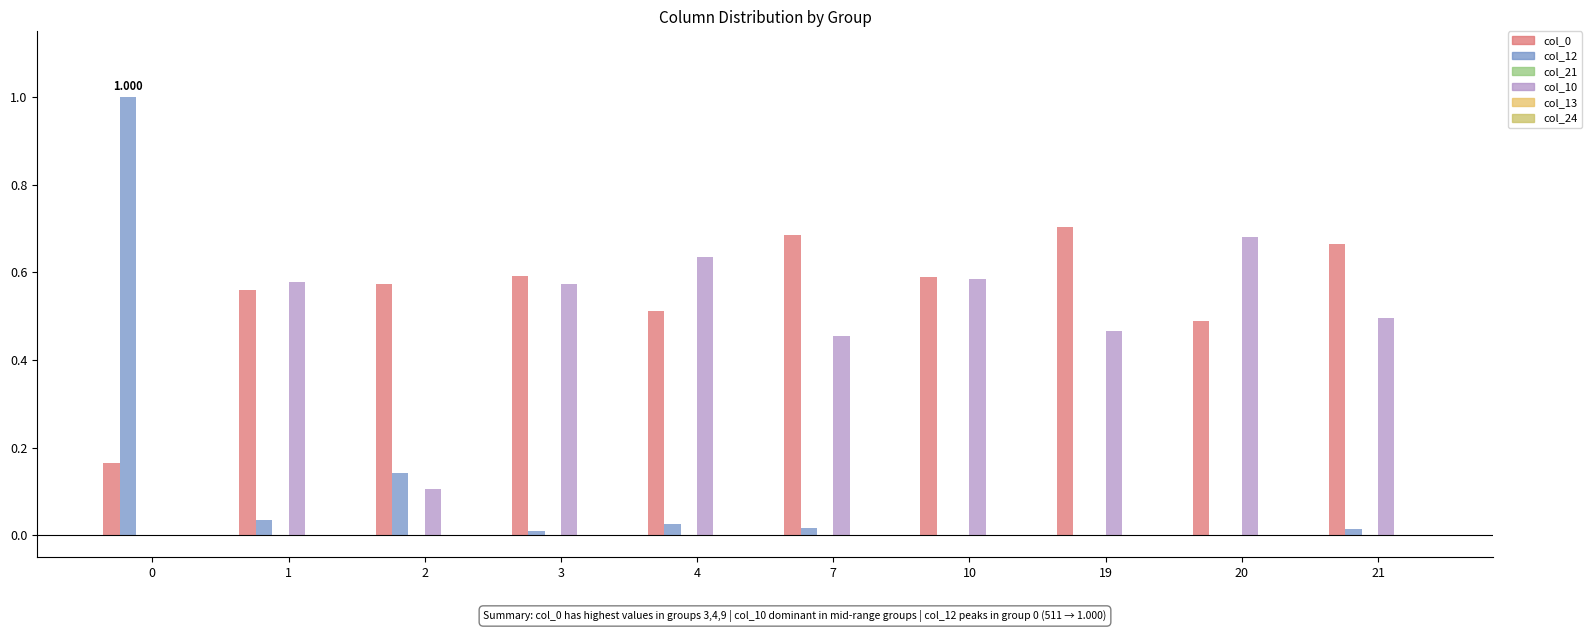

The value of col_13 at 21 is 0.0. True or false?

True